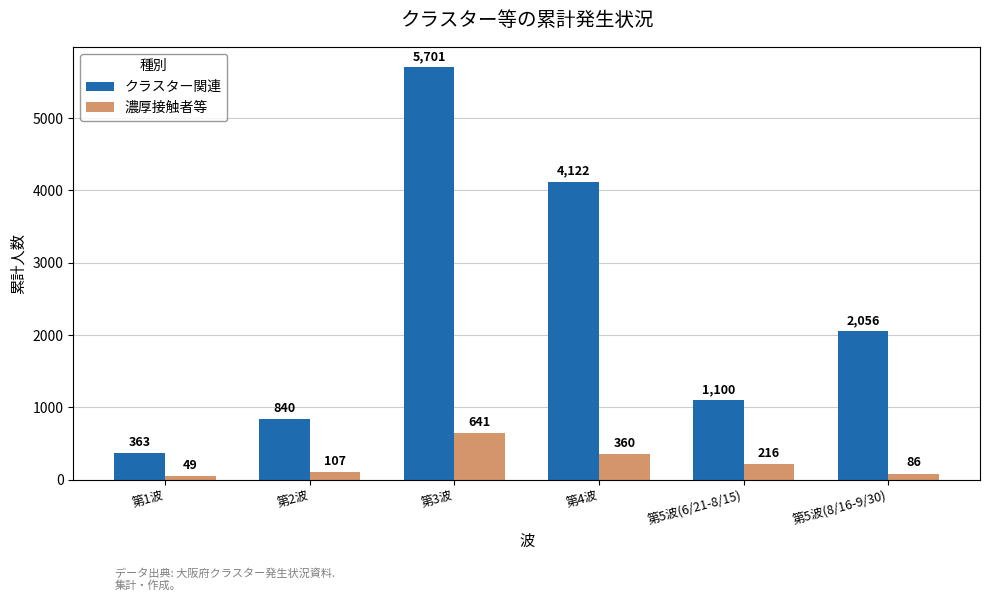

What is the label of the 3rd bar from the left?

第3波